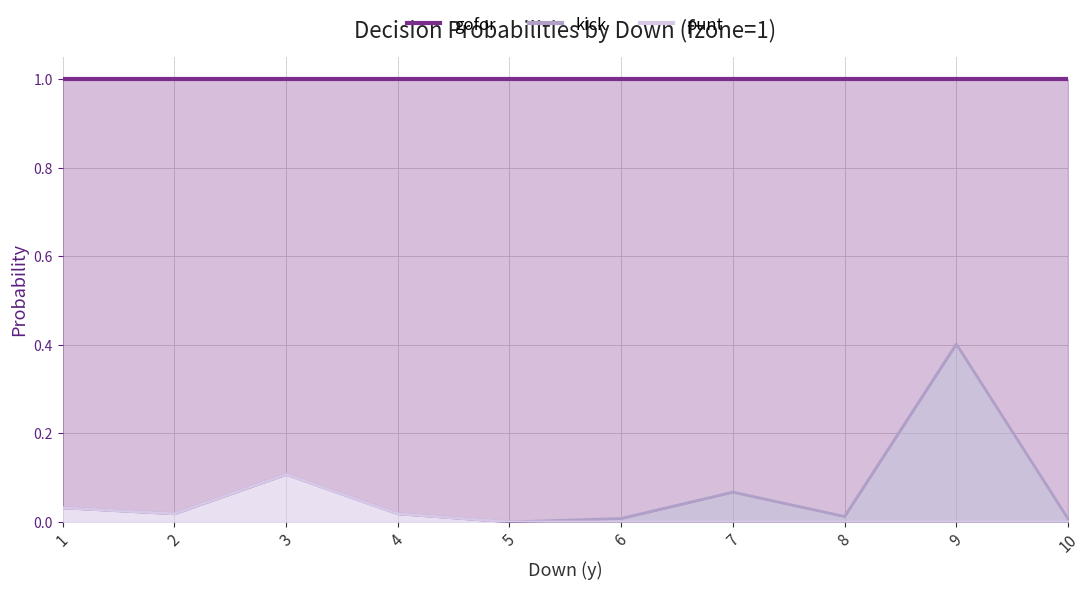

Reading left to right, extract all data points from this chart.

gofor: 1.0	1.0	1.0	1.0	1.0	1.0	1.0	1.0	1.0	1.0
kick (line): 0.0	0.0	0.1	0.0	0.0	0.0	0.1	0.0	0.4	0.0
punt (line): 0.0	0.0	0.1	0.0	0.0	0.0	0.0	0.0	0.0	0.0